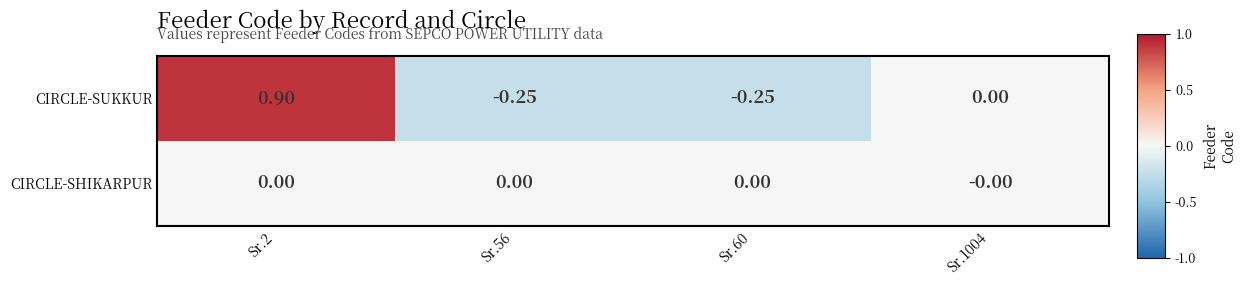

Is the value of CIRCLE-SUKKUR at Sr.56 greater than the value of CIRCLE-SHIKARPUR at Sr.1004?

No